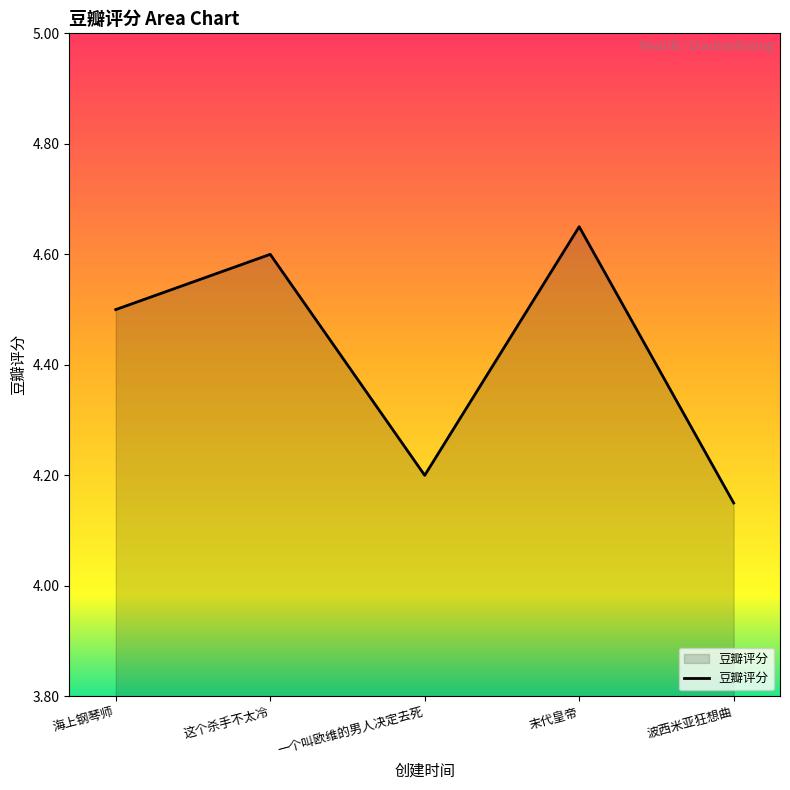

At which category does the data reach its first local peak?

这个杀手不太冷